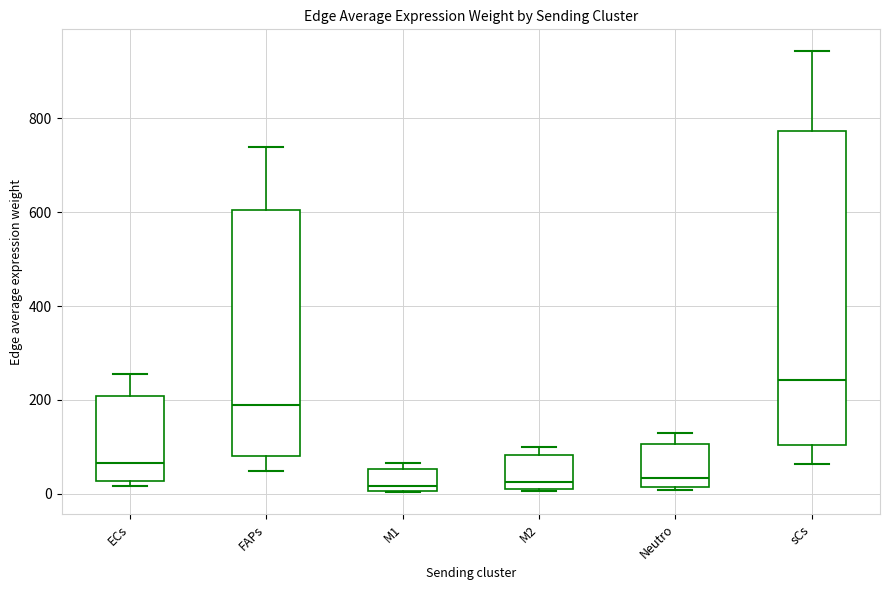

Reading left to right, transcribe this box plot: for each box, give where its median line is, the range the box spans, and where its two whiskers end, as read against the y-axis. The values are not printed on the chart, so give them approximately, as read against the axis.

ECs: median 60, box 20 to 200, whiskers 20 (just below the box's lower edge) to 260
FAPs: median 180, box 80 to 600, whiskers 40 to 740
M1: median 20, box 0 to 60, whiskers 0 to 60 (just above the box's upper edge)
M2: median 20 (just above the box's lower edge), box 20 to 80, whiskers 0 to 100
Neutro: median 40, box 20 to 100, whiskers 0 to 120
sCs: median 240, box 100 to 780, whiskers 60 to 940